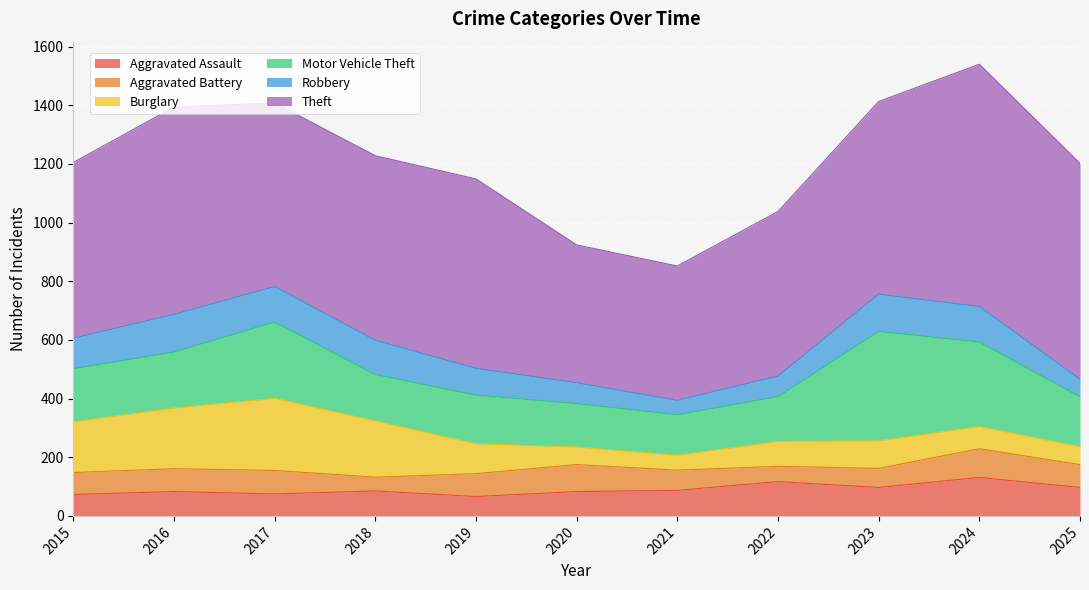

Which series ends up on top after the final intersection of Robbery and Aggravated Assault?

Aggravated Assault